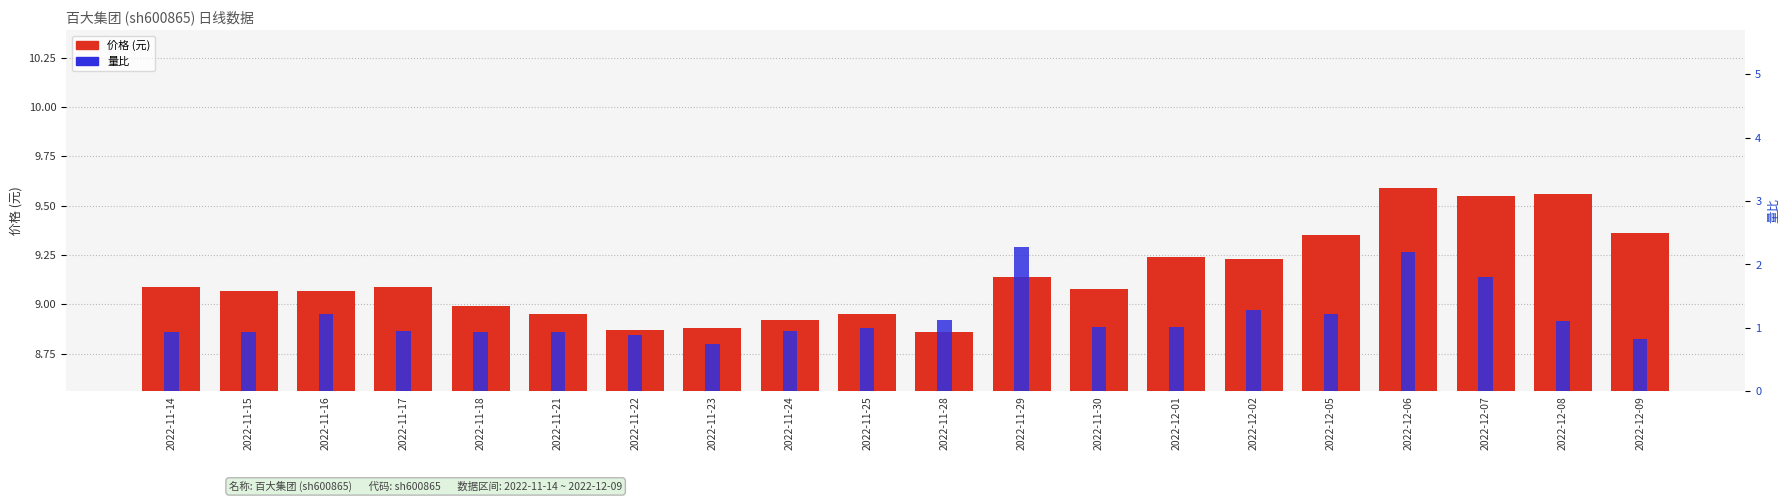

Read the 价格 (元) value at 2022-11-16.

9.1